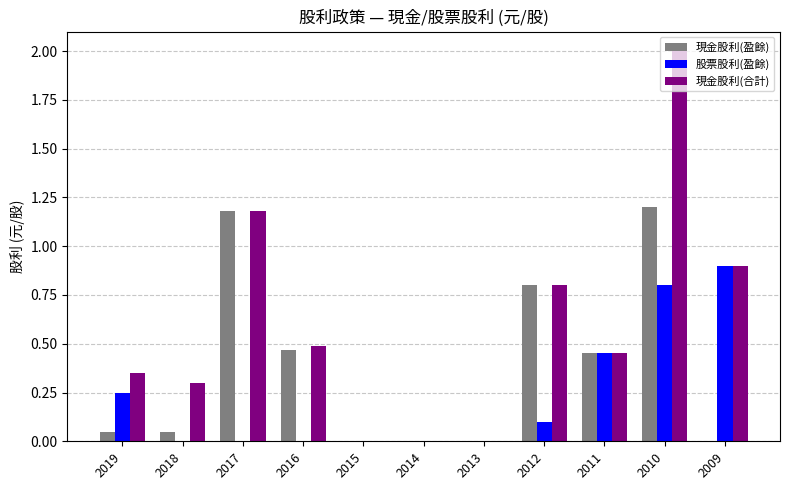

How many data points does each series have?

11